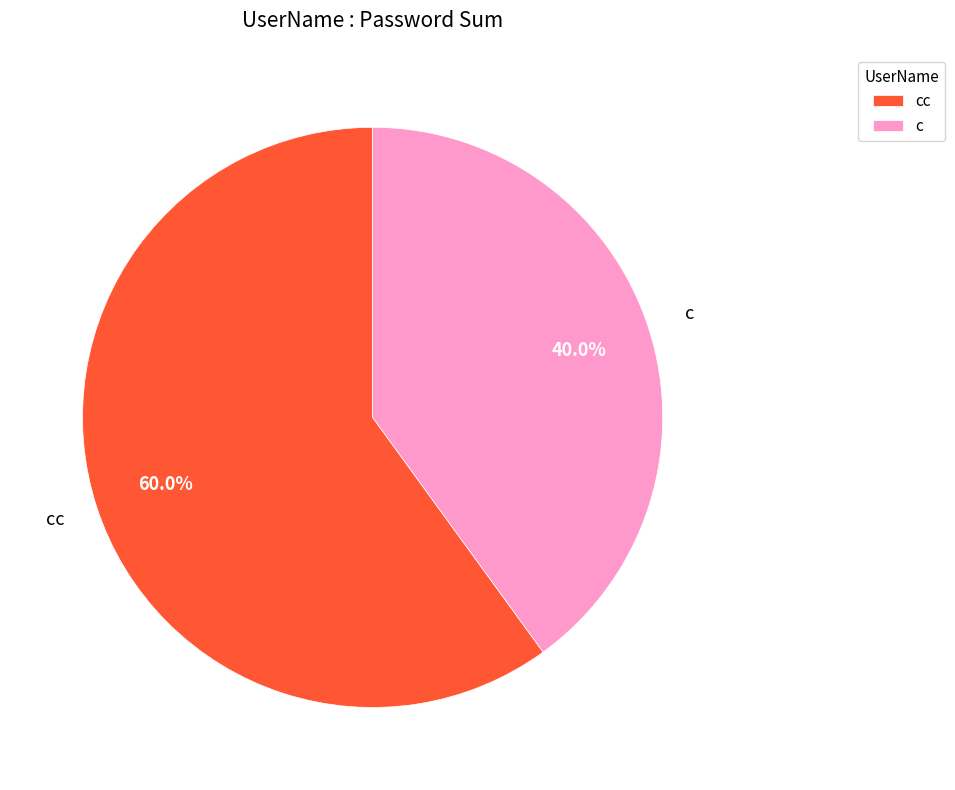

Rank the categories by value from lowest to highest.

c, cc